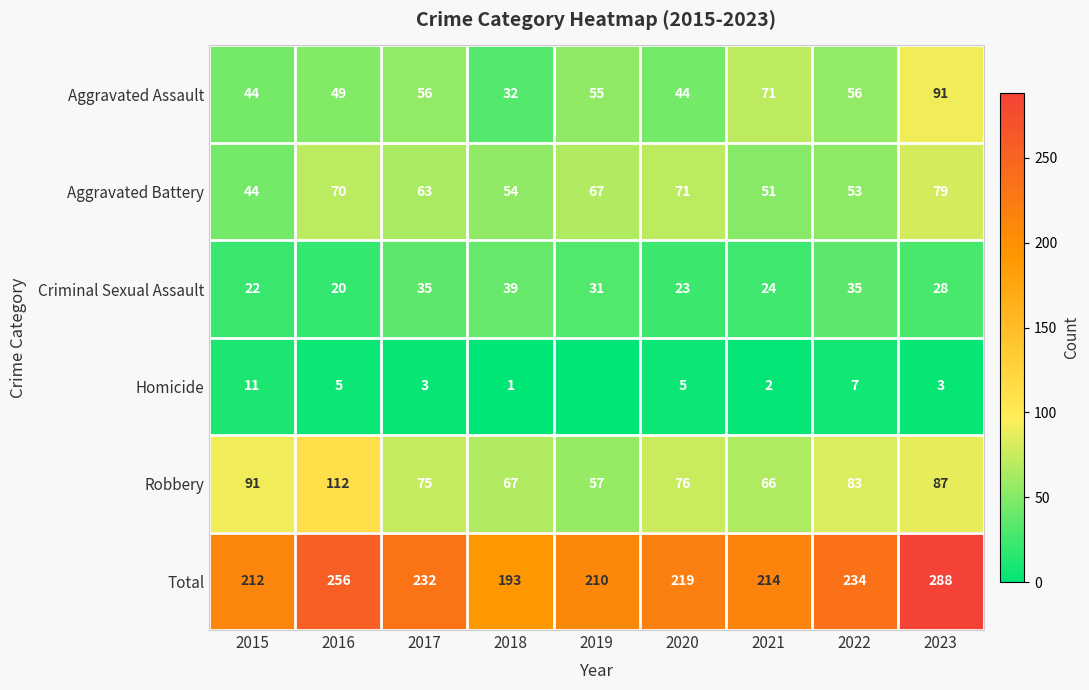

At which label is Robbery closest to 84?

2022